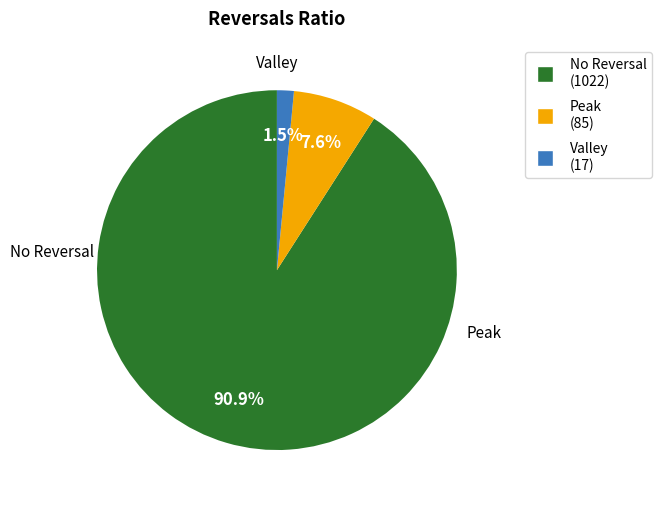

Is there a majority slice in this chart?

Yes